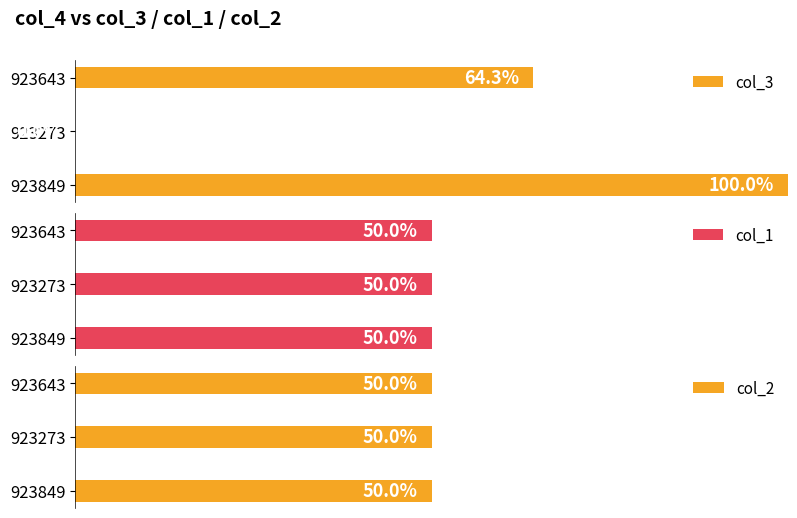

What is the value of the col_3 bar at the 3rd from the left?

1.0